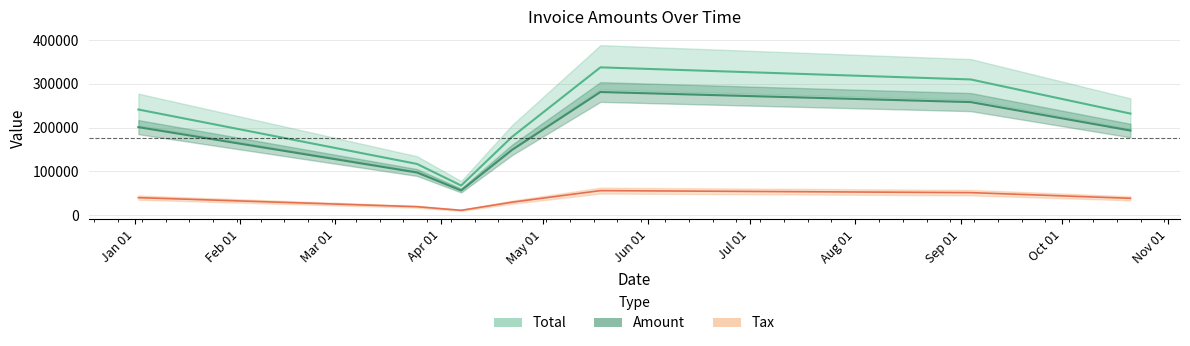

True or false: Amount has more than 2 interior local peaks.

False